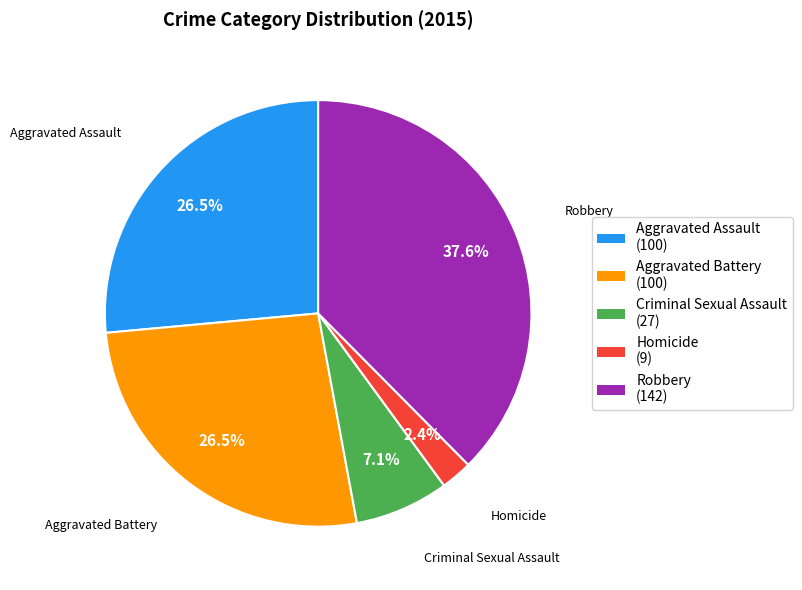

Does Aggravated Assault represent more than half of the total?

No